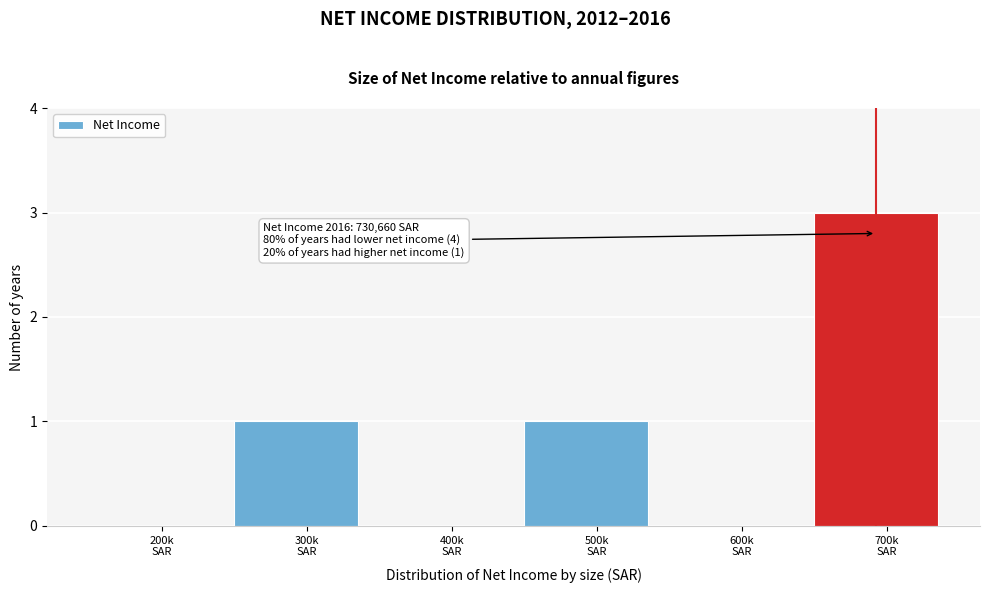

What is the greatest value displayed?

3